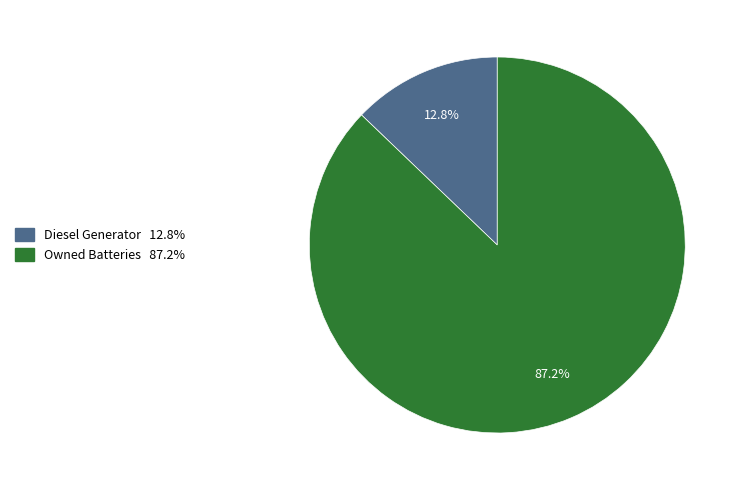

Is there any slice that represents more than half of the pie?

Yes